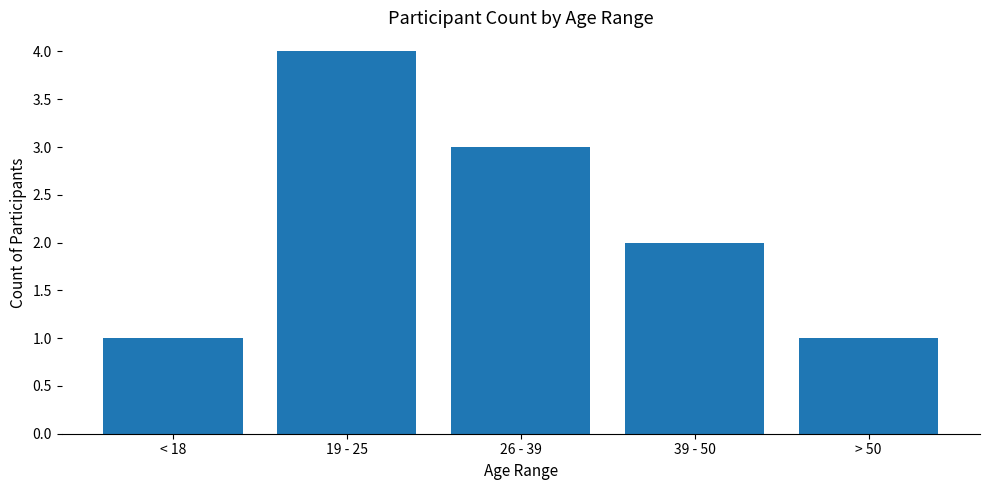

What is the label of the 2nd bar from the left?

19 - 25